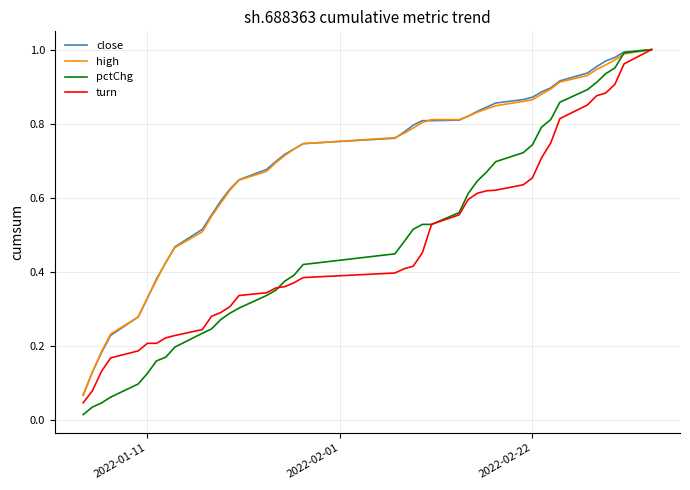

Which series has the largest range (max minus min)?

pctChg